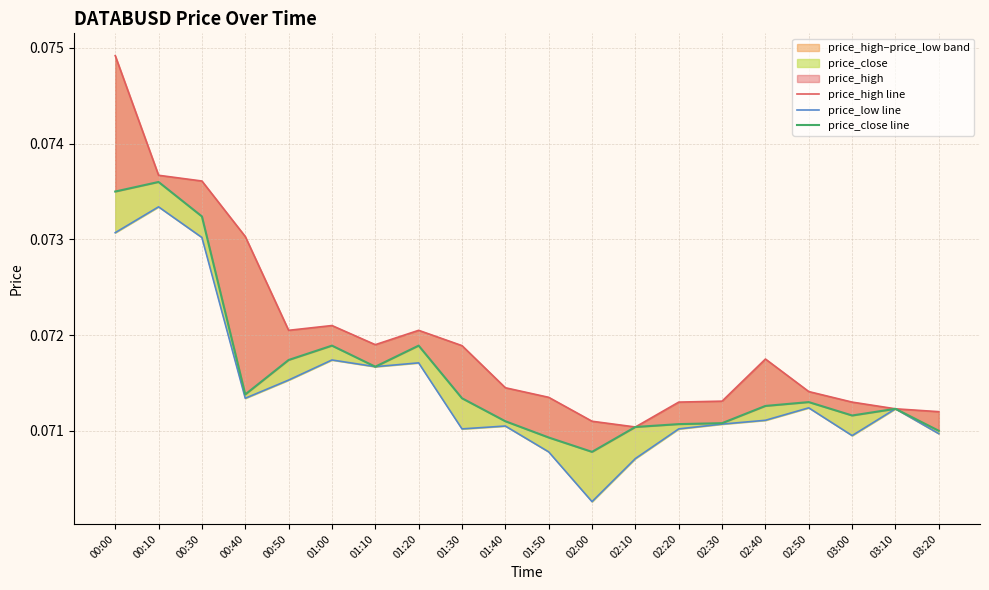

True or false: price_high line and price_close line cross at least once.

False